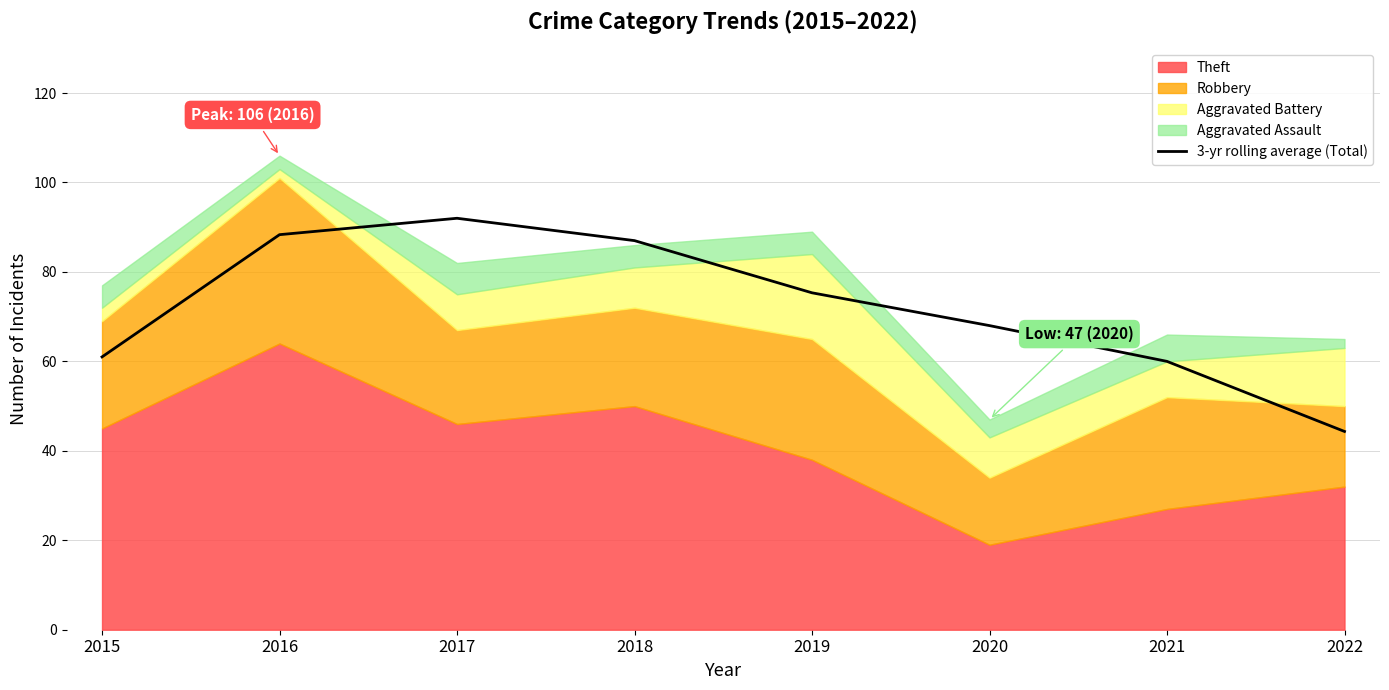

Approximately how many times larger is the value at 2019 compared to 2017?

0.8